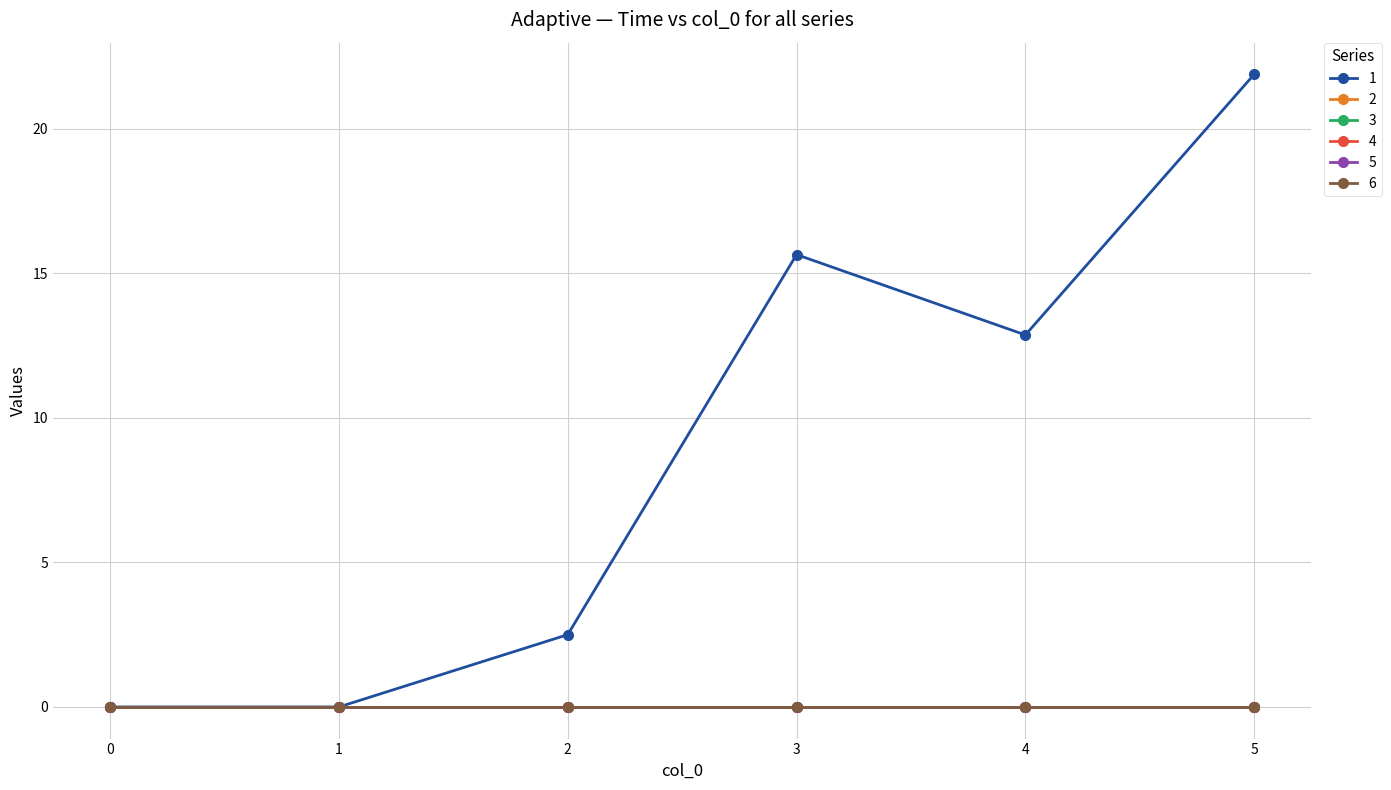

What is the difference between the highest and lowest values at 4?

12.9